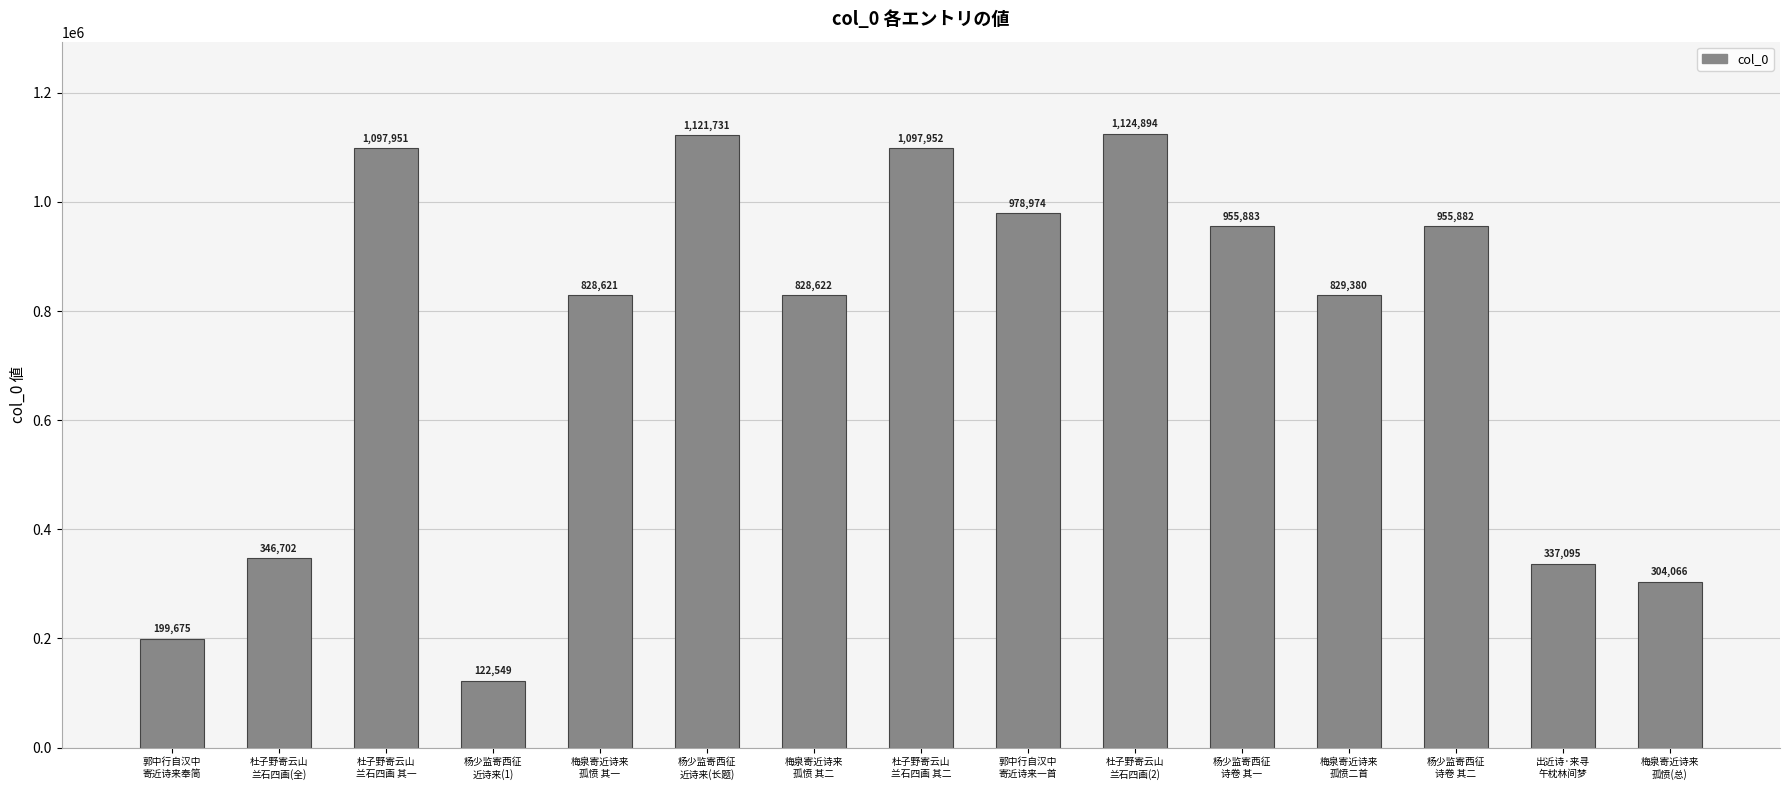

Reading left to right, extract all data points from this chart.

郭中行自汉中
寄近诗来奉简=199675	杜子野寄云山
兰石四画(全)=346702	杜子野寄云山
兰石四画 其一=1097951	杨少监寄西征
近诗来(1)=122549	梅泉寄近诗来
孤愤 其一=828621	杨少监寄西征
近诗来(长题)=1121731	梅泉寄近诗来
孤愤 其二=828622	杜子野寄云山
兰石四画 其二=1097952	郭中行自汉中
寄近诗来一首=978974	杜子野寄云山
兰石四画(2)=1124894	杨少监寄西征
诗卷 其一=955883	梅泉寄近诗来
孤愤二首=829380	杨少监寄西征
诗卷 其二=955882	出近诗·来寻
午枕林间梦=337095	梅泉寄近诗来
孤愤(总)=304066